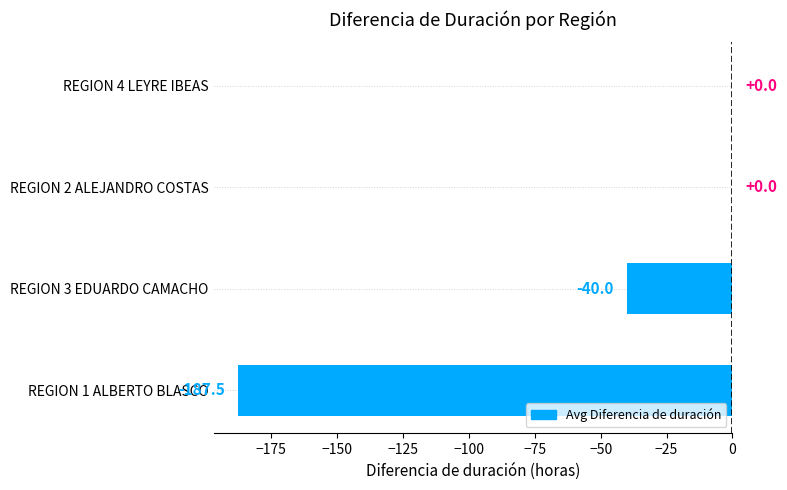

Which has a higher value, REGION 1 ALBERTO BLASCO or REGION 4 LEYRE IBEAS?

REGION 4 LEYRE IBEAS